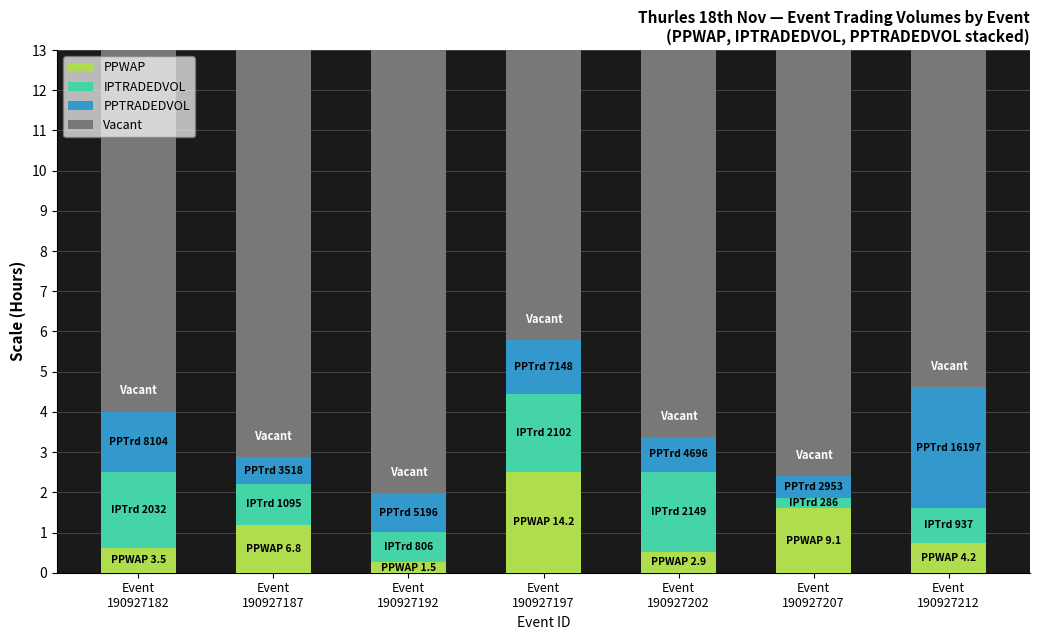

What is the lowest value of the PPWAP series?

0.3